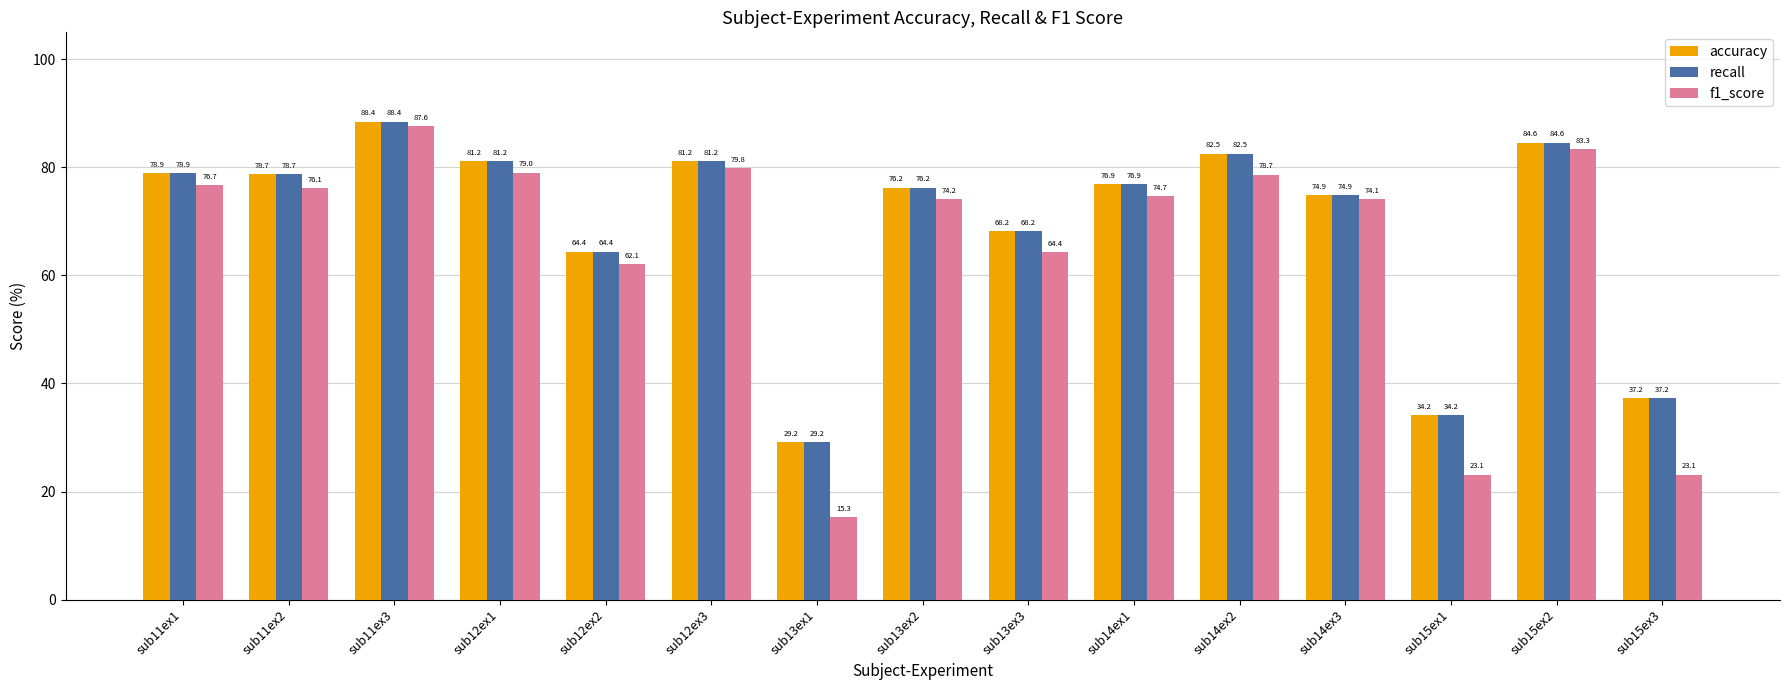

What is the spread (max minus min) of values at sub12ex1?

2.2